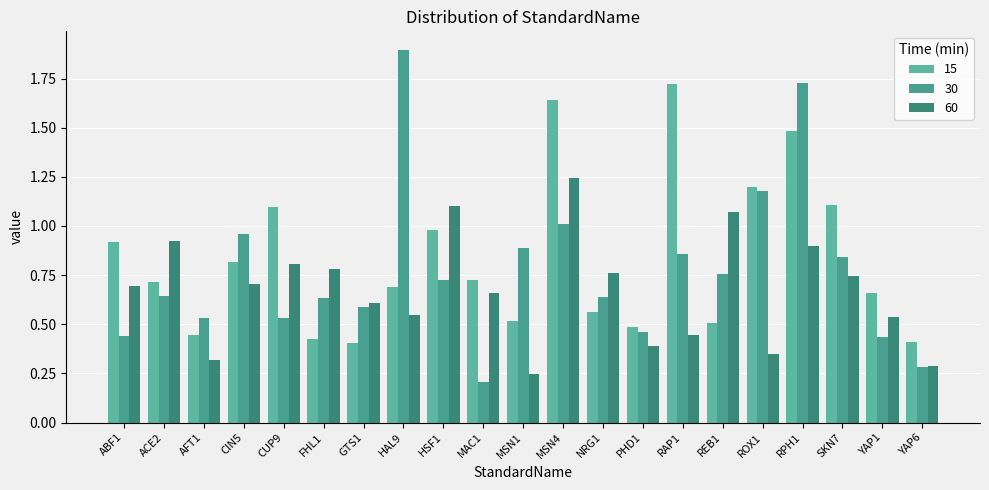

What are all the series names shown in the legend?

15, 30, 60